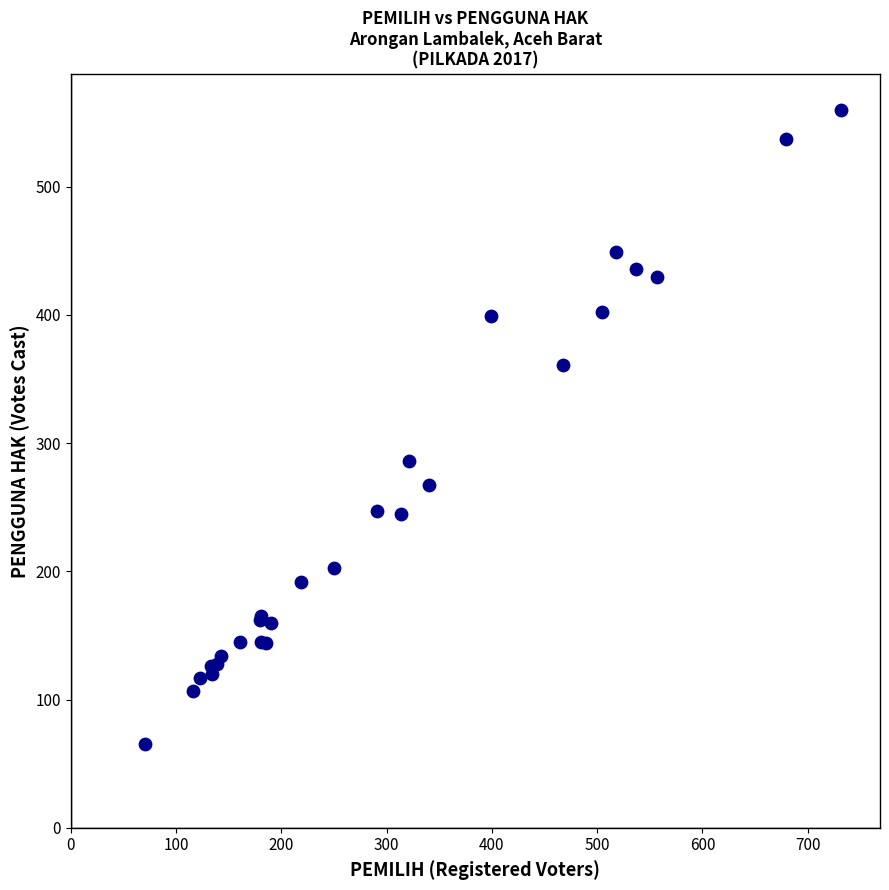

What Y value in the scatter plot is closest to 312?

286